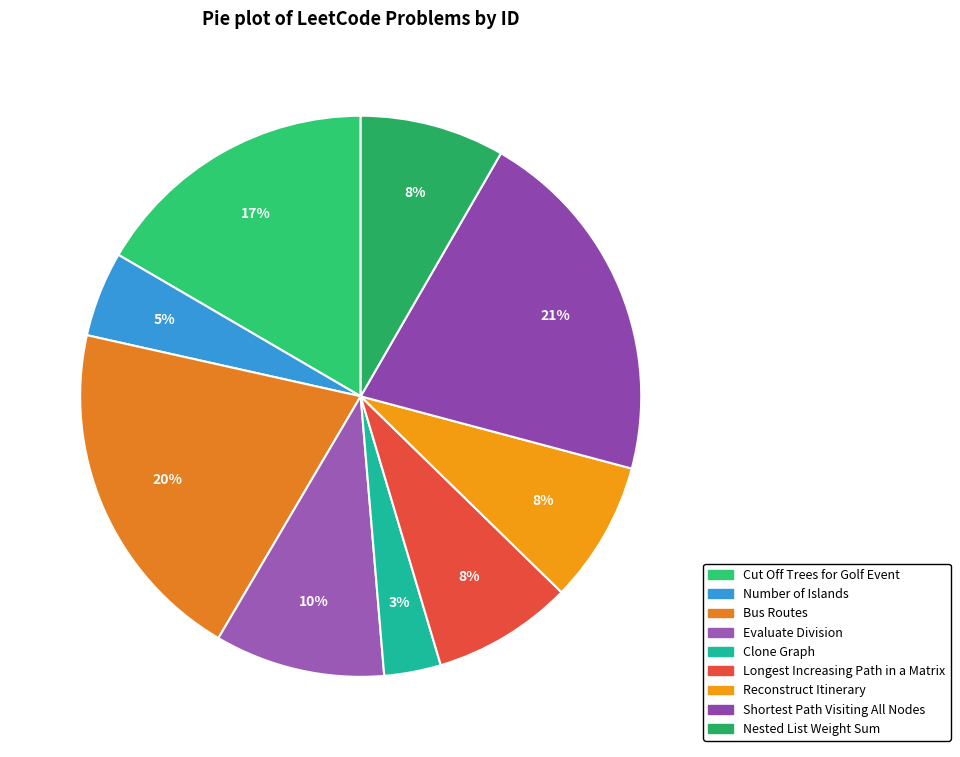

What is the ratio of the value at Cut Off Trees for Golf Event to the value at Longest Increasing Path in a Matrix?

2.1